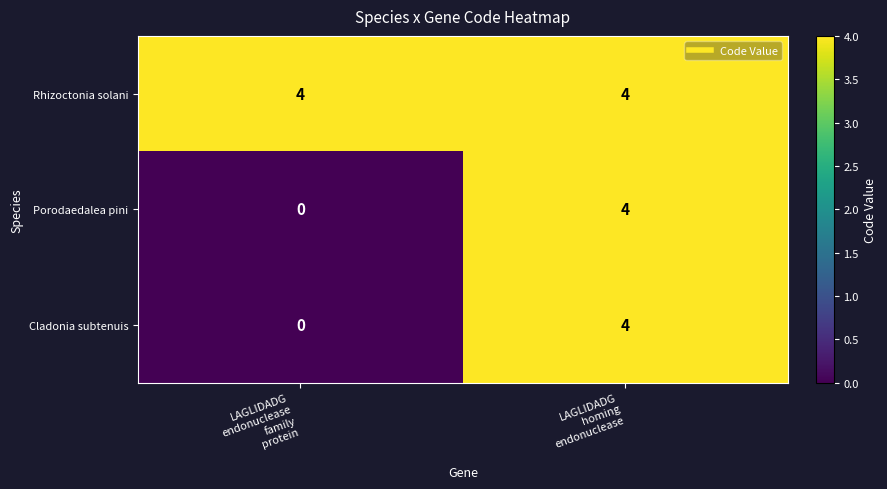

What is the sum of all Cladonia subtenuis values?

4